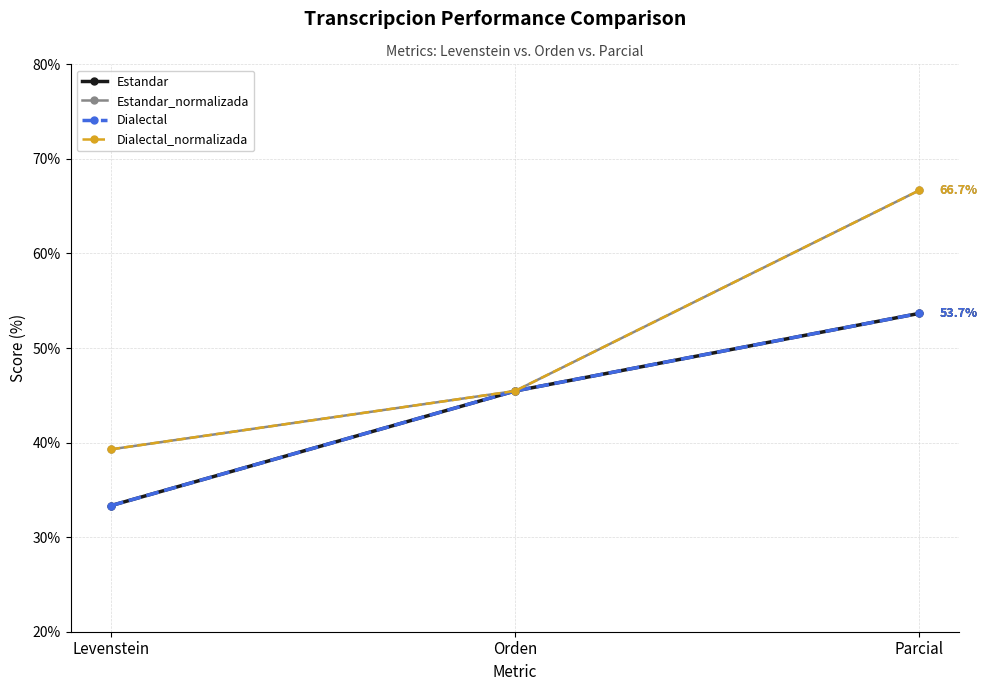

Which series has the widest spread of values?

Estandar_normalizada